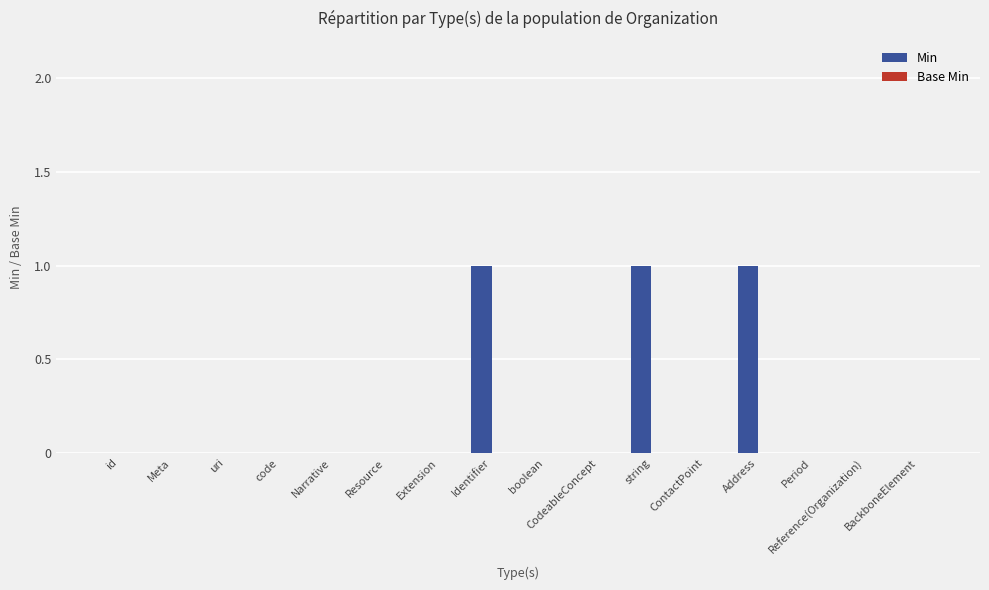

Between boolean and Address, which is larger?

Address